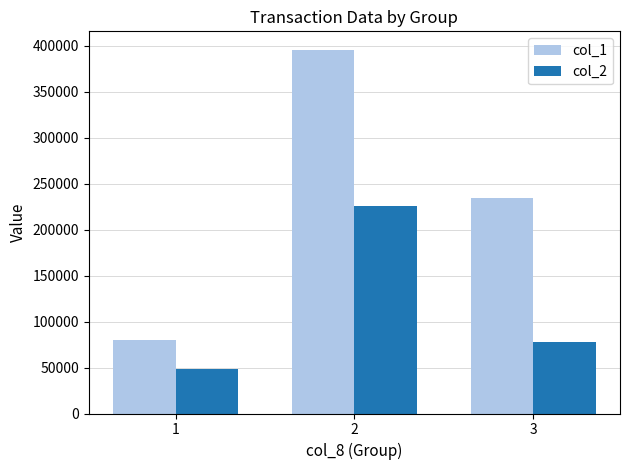

What is the value of the col_1 bar at the 3rd from the left?

235000